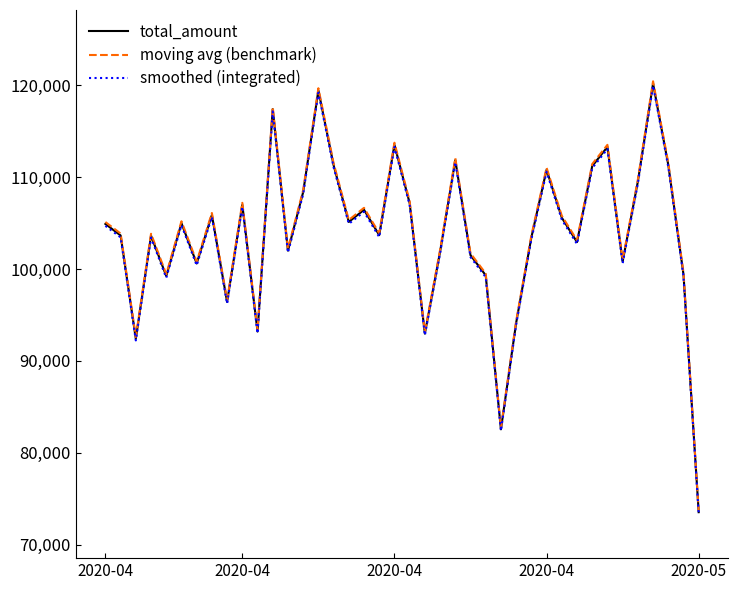

Which series has the widest spread of values?

moving avg (benchmark)